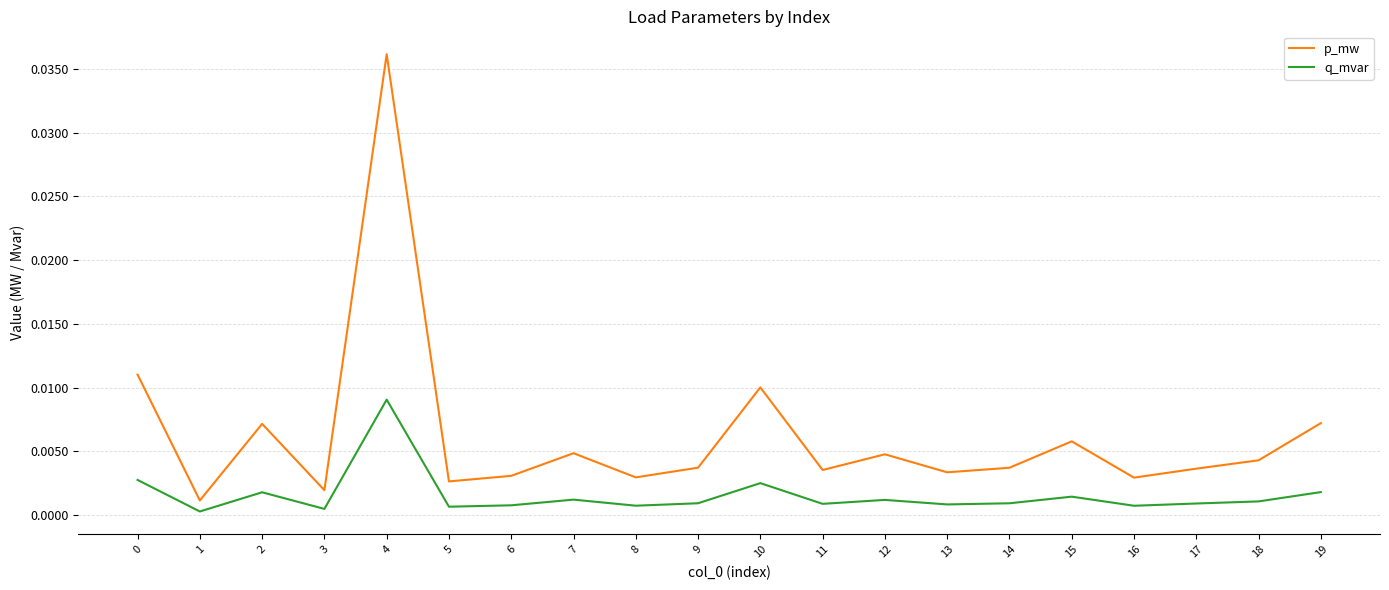

Rank the series by their average value, from lowest to highest.

q_mvar, p_mw